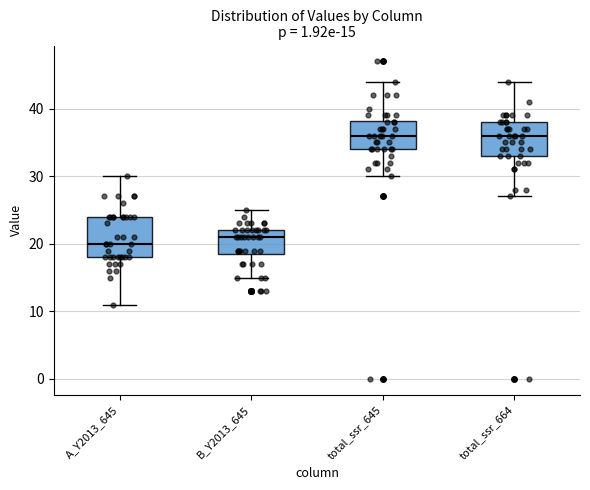

Comparing the boxes themselves (not the whiskers), which one is the tallest?

A_Y2013_645